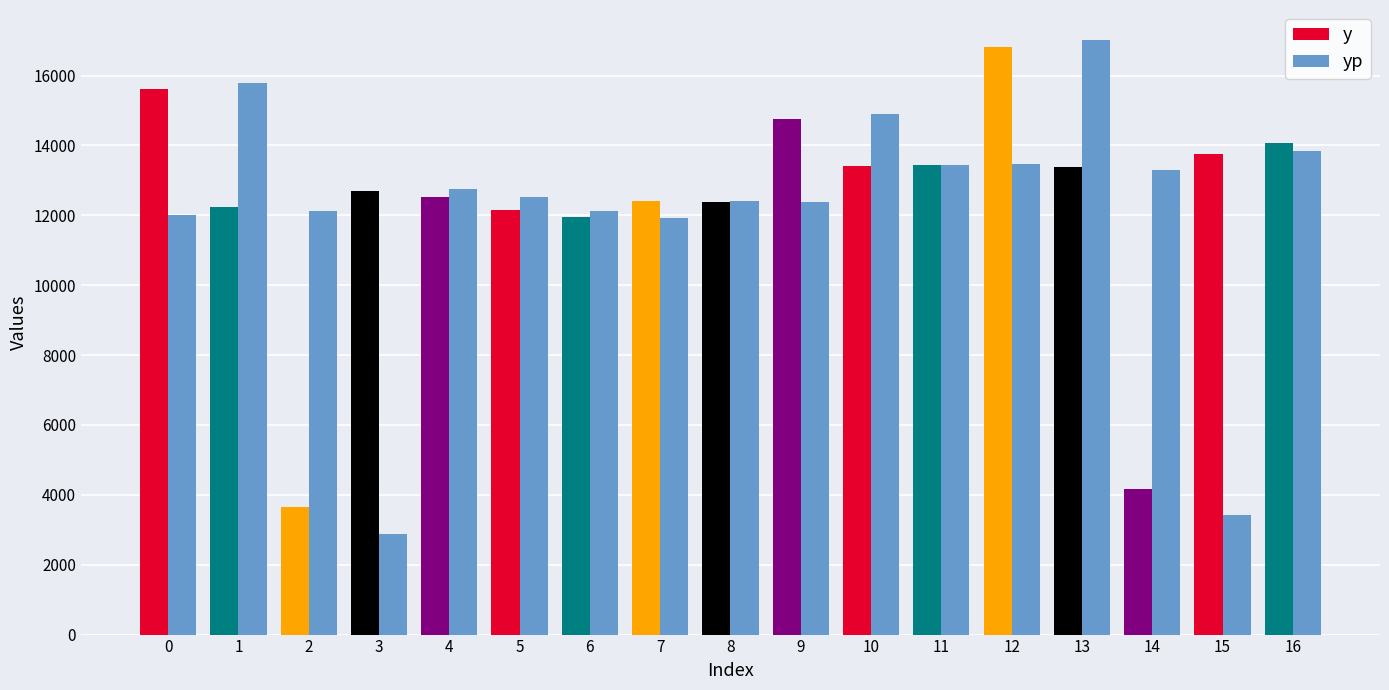

What is the value of the yp bar at the 8th from the left?

11923.9